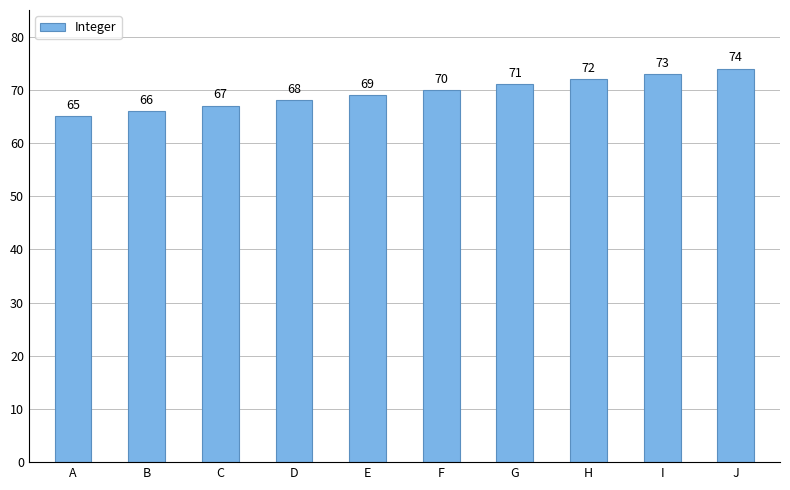

What is the difference between the second highest and second lowest values?

7